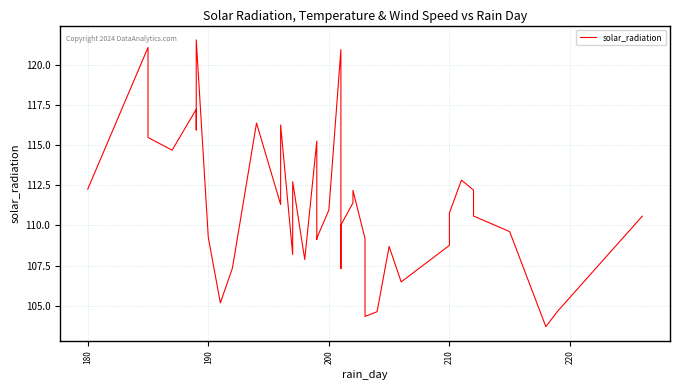

What is the maximum value shown in the chart?

121.6